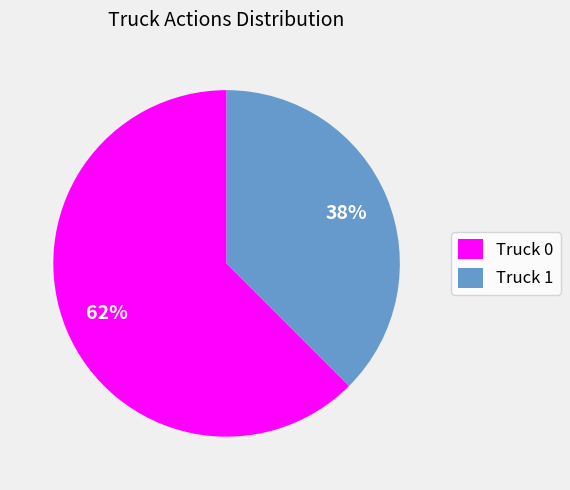

The Truck 0 slice represents 55% of the pie. True or false?

False